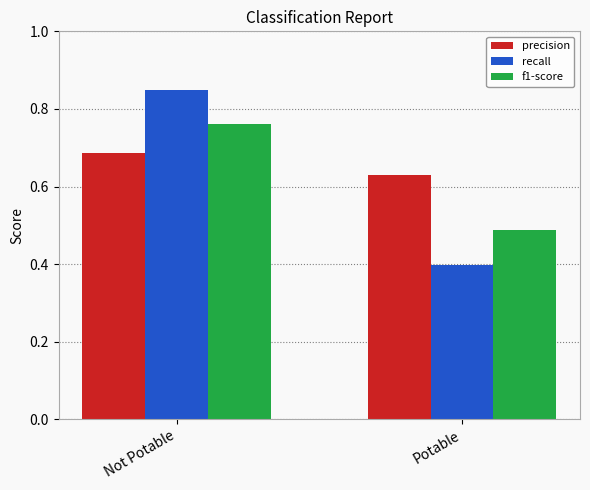

True or false: precision has a value of 0.3 at Potable.

False